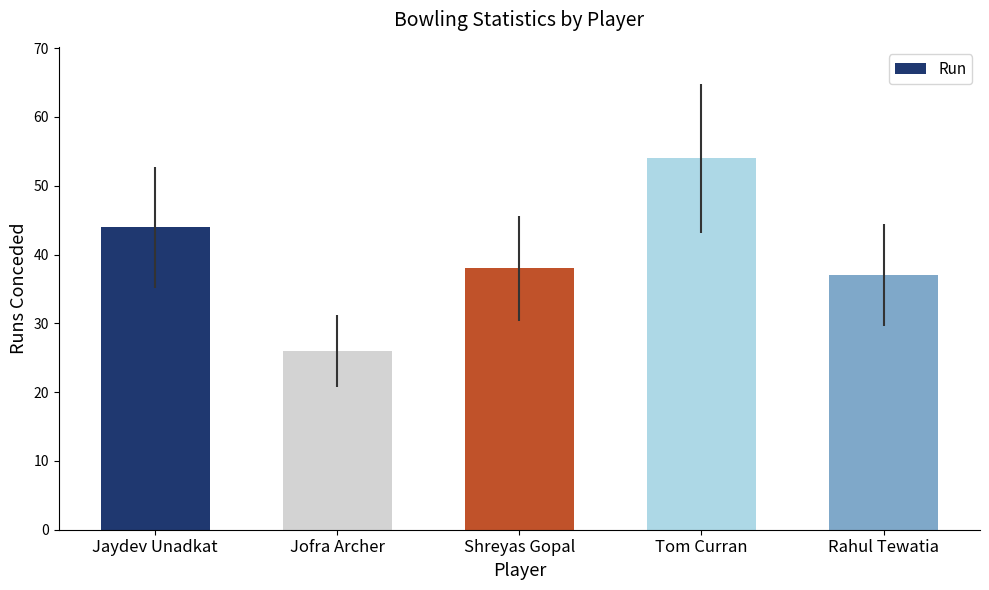

List the labels in order of value, smallest first.

Jofra Archer, Rahul Tewatia, Shreyas Gopal, Jaydev Unadkat, Tom Curran